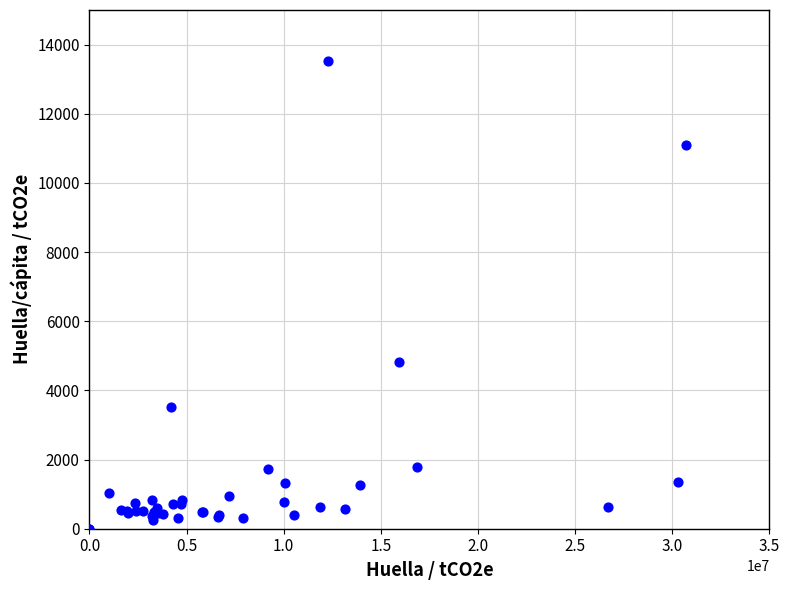

What Y value in the scatter plot is closest to 6760?

4824.4